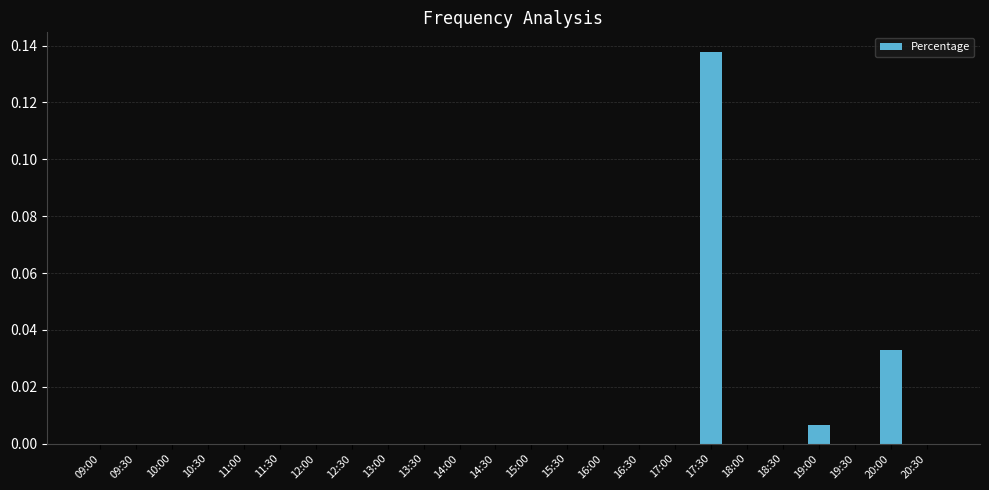

True or false: the data shows 0.0 at 15:00.

True